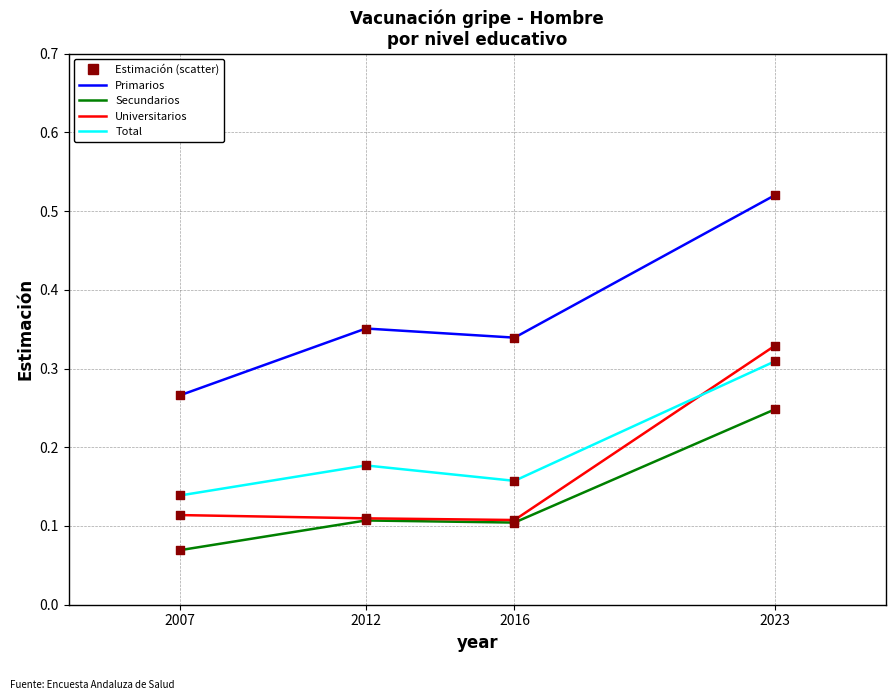

Which series has the widest spread of values?

Primarios